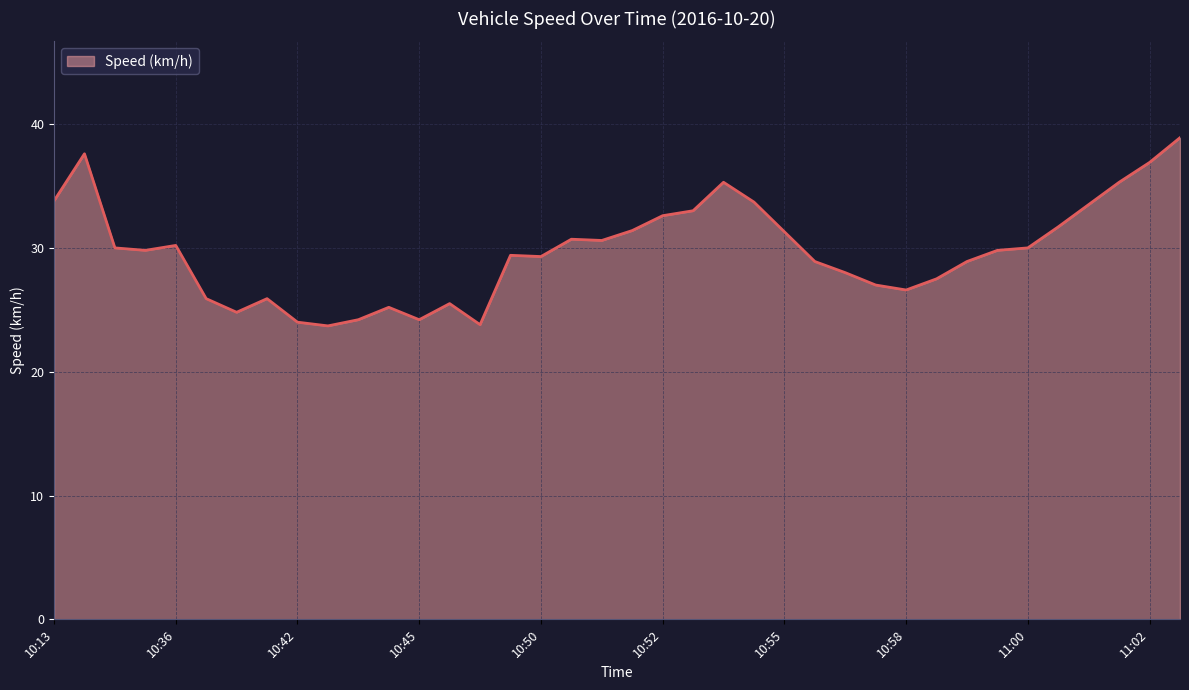

What is the difference between the maximum and minimum values?

15.2